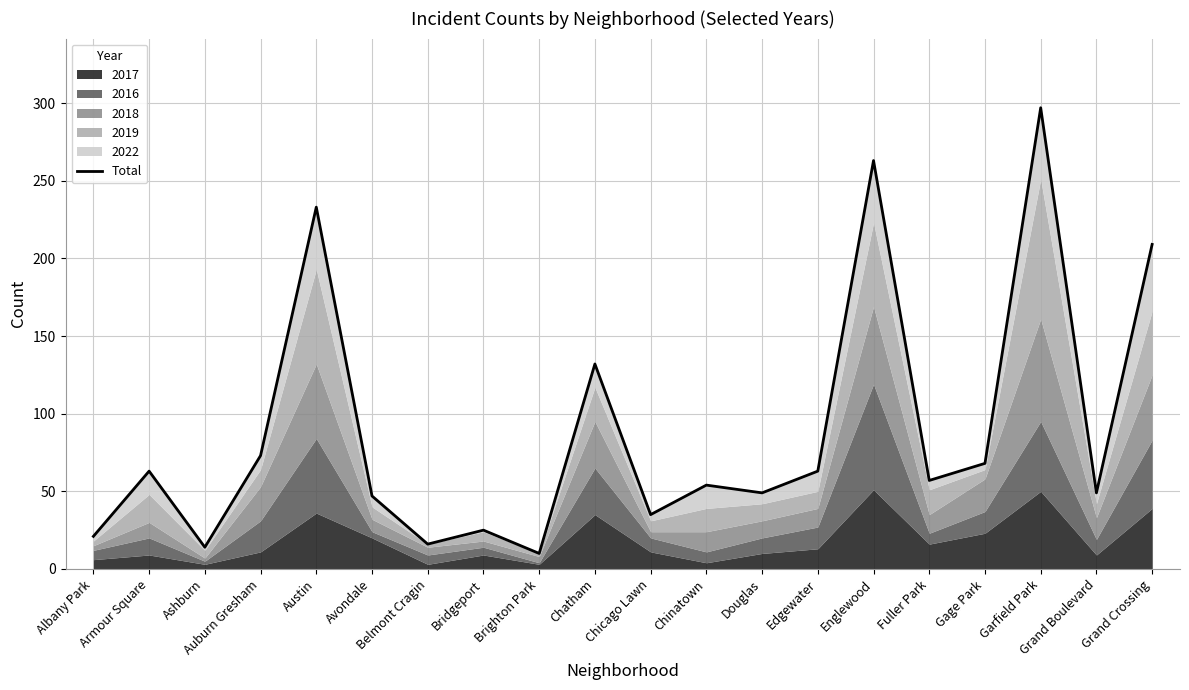

Rank the categories by value from lowest to highest.

Brighton Park, Ashburn, Belmont Cragin, Albany Park, Bridgeport, Chicago Lawn, Avondale, Douglas, Grand Boulevard, Chinatown, Fuller Park, Armour Square, Edgewater, Gage Park, Auburn Gresham, Chatham, Grand Crossing, Austin, Englewood, Garfield Park